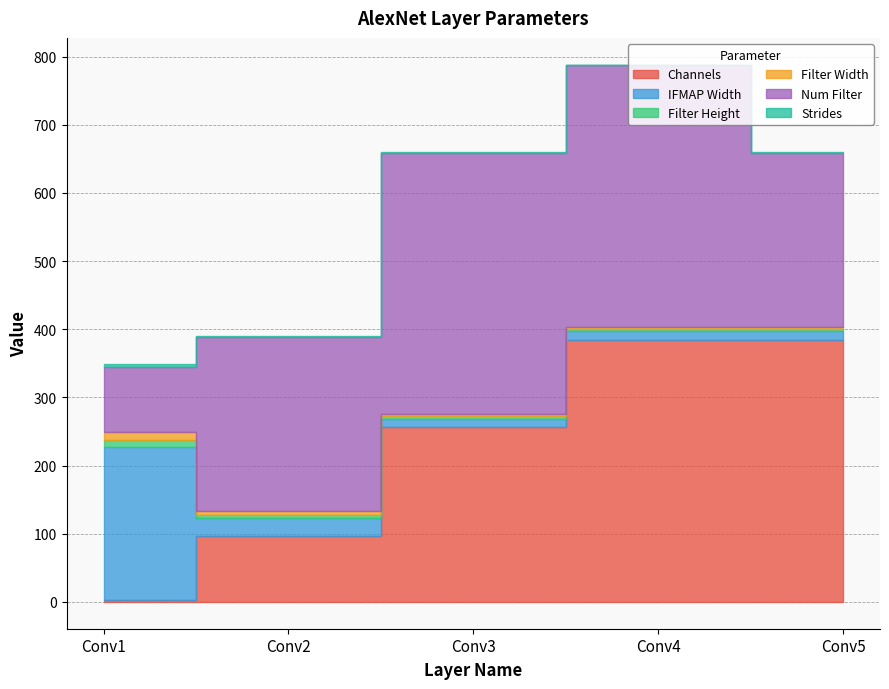

Reading left to right, list all the values displayed in this chart.

Channels: Conv1=3	Conv2=96	Conv3=256	Conv4=384	Conv5=384
IFMAP Width: Conv1=224	Conv2=27	Conv3=13	Conv4=13	Conv5=13
Filter Height: Conv1=11	Conv2=5	Conv3=3	Conv4=3	Conv5=3
Filter Width: Conv1=11	Conv2=5	Conv3=3	Conv4=3	Conv5=3
Num Filter: Conv1=96	Conv2=256	Conv3=384	Conv4=384	Conv5=256
Strides: Conv1=4	Conv2=1	Conv3=1	Conv4=1	Conv5=1